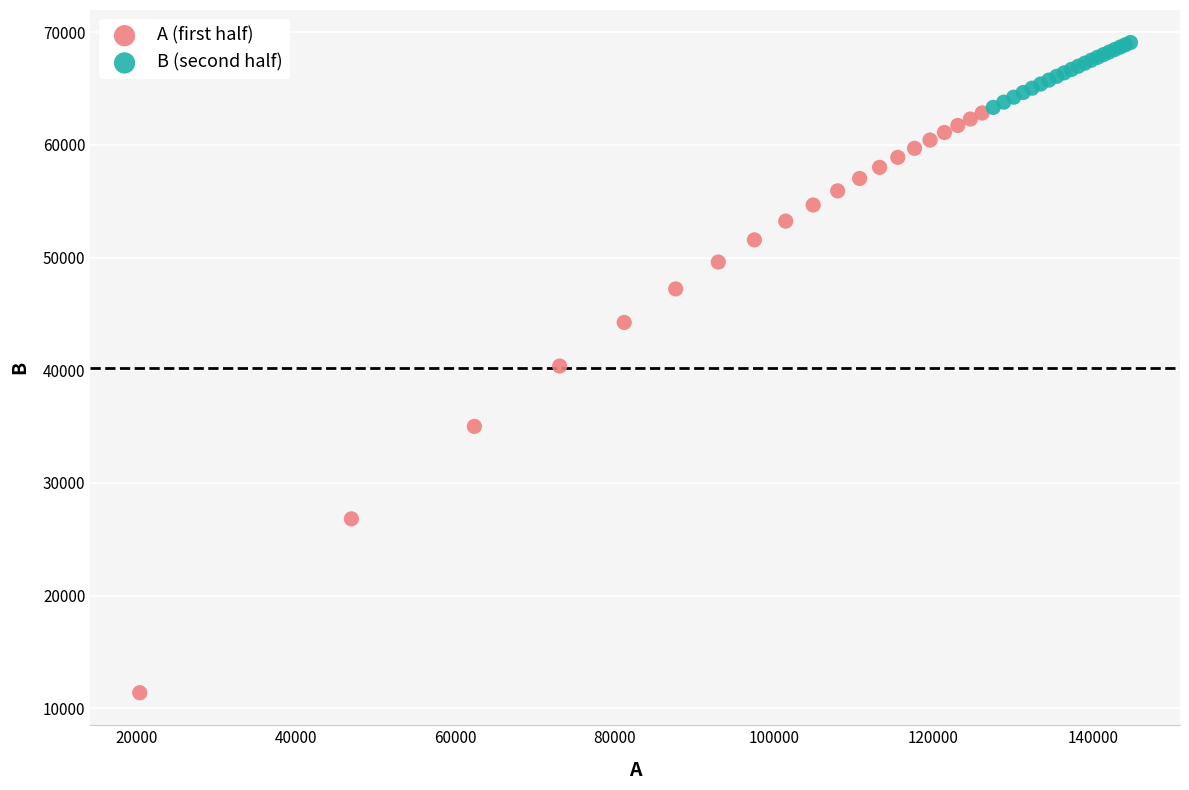

Which series contains the highest Y value?

B (second half)